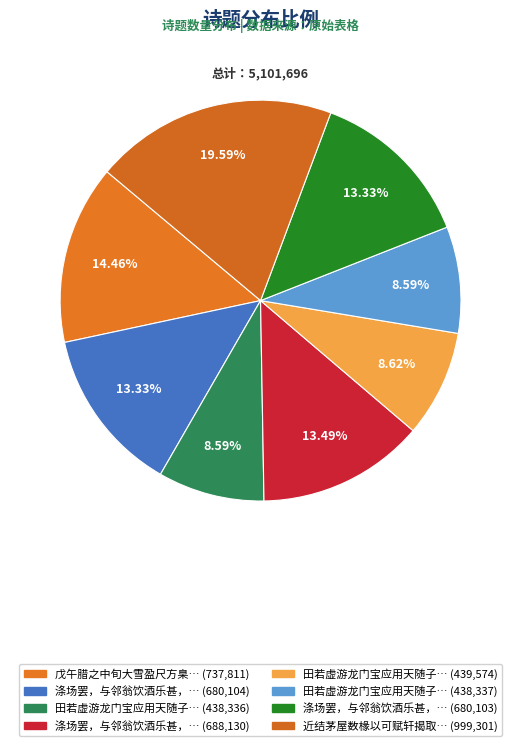

How many slices are in this pie chart?

8